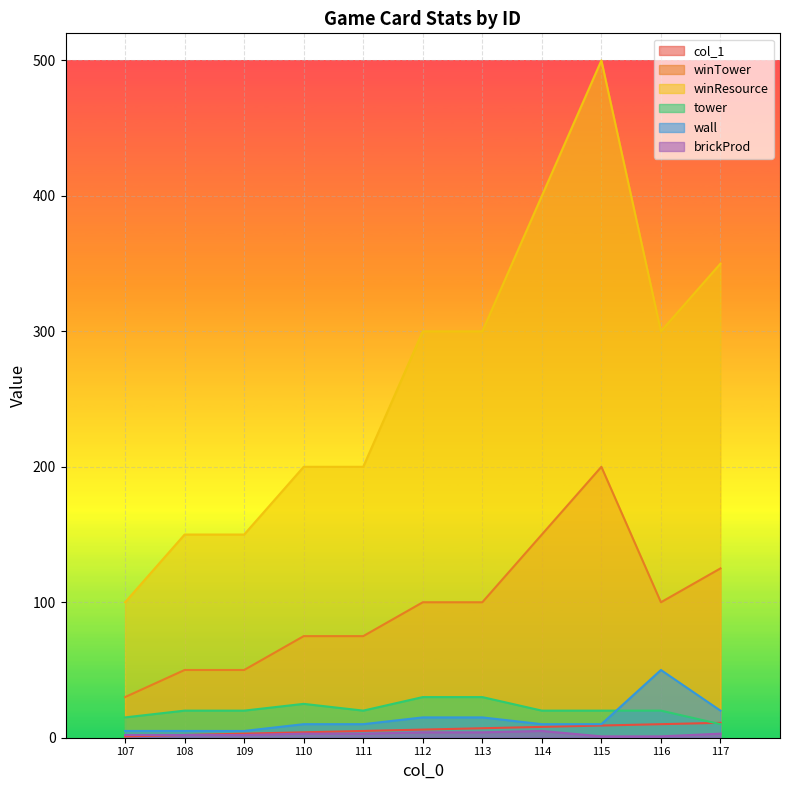

What is the value of the winTower point at the 3rd from the left?

50